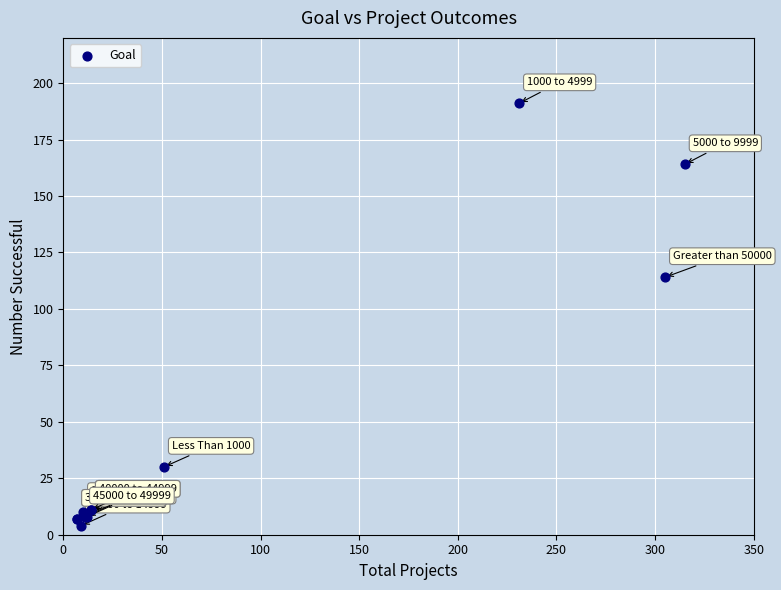

What Y value in the scatter plot is closest to 97?

114